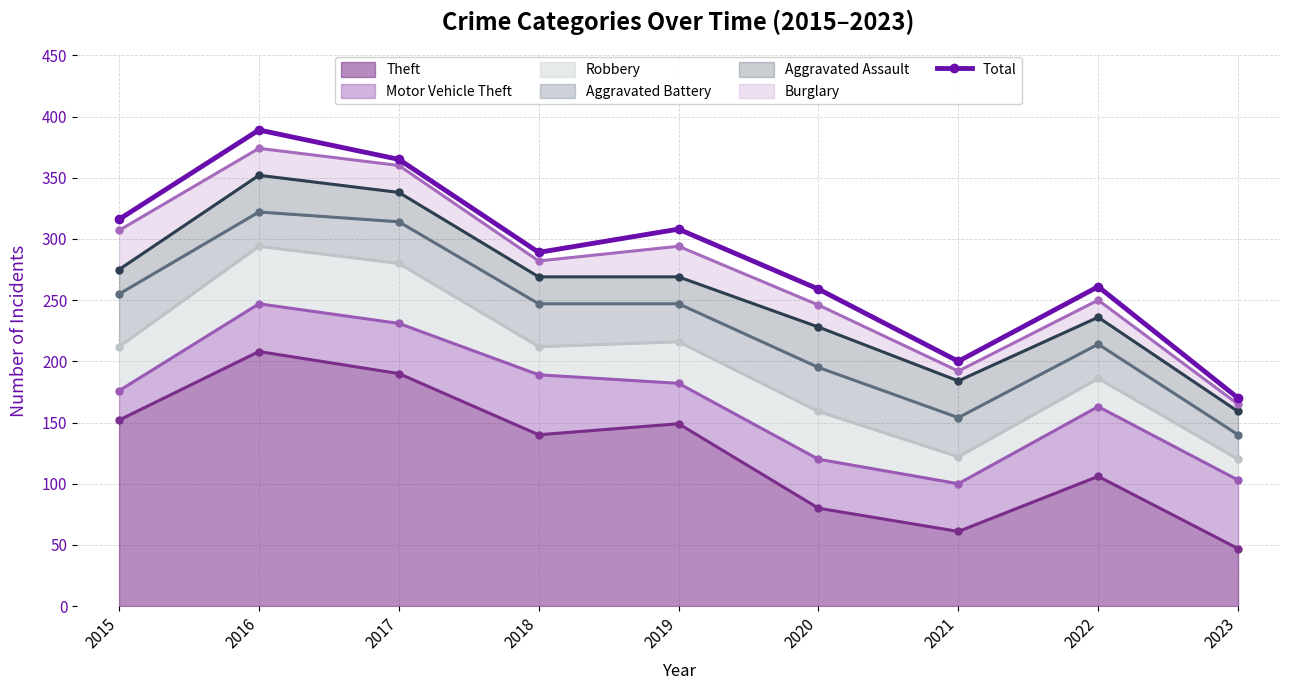

Where does the data first go above 289?

2015